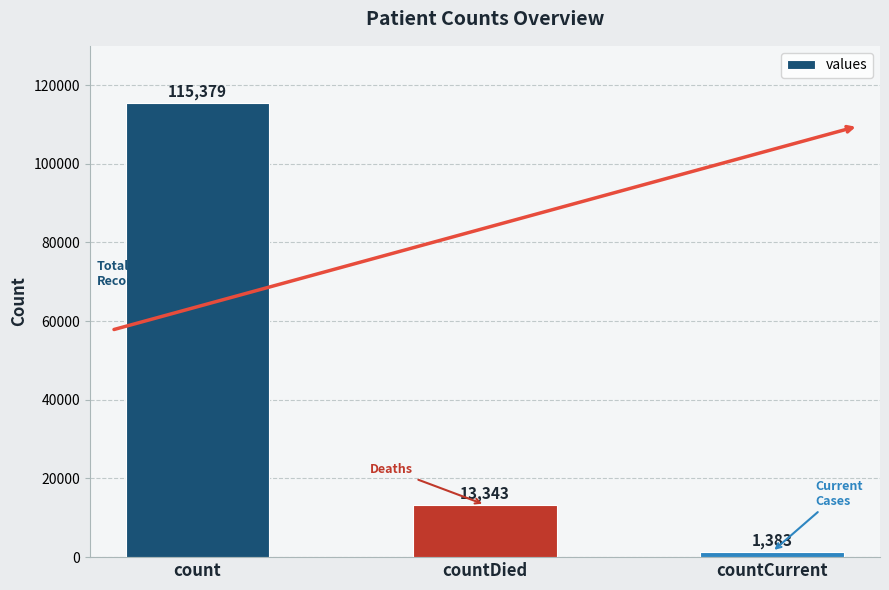

What value does the data have at countCurrent?

1383